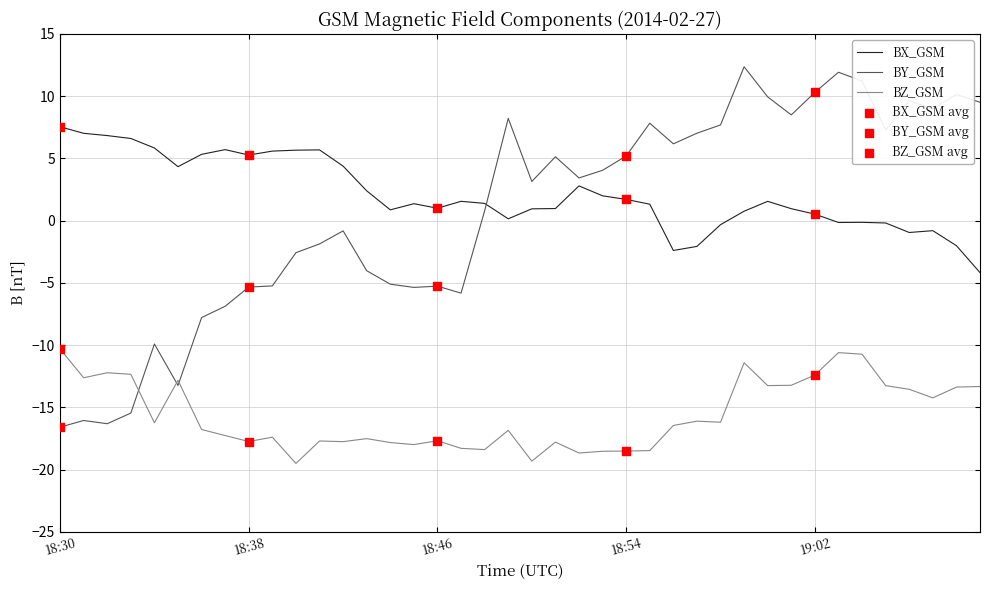

Which series ends up on top after the final intersection of BX_GSM and BY_GSM?

BY_GSM